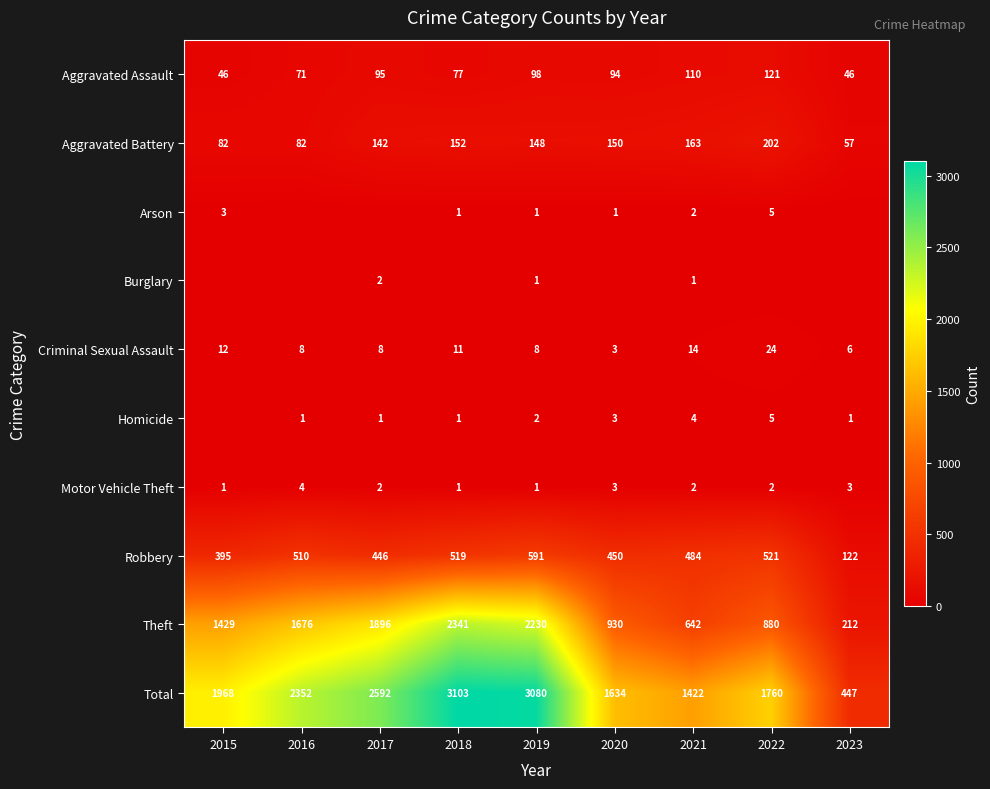

At which label does Robbery reach its peak?

2019